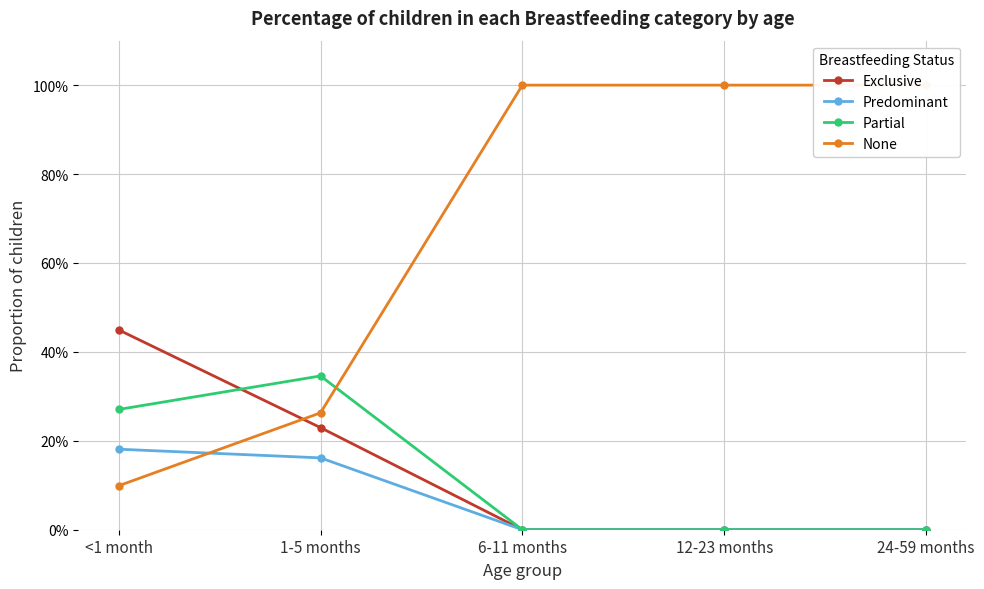

Which category has the lowest value across all series?

6-11 months